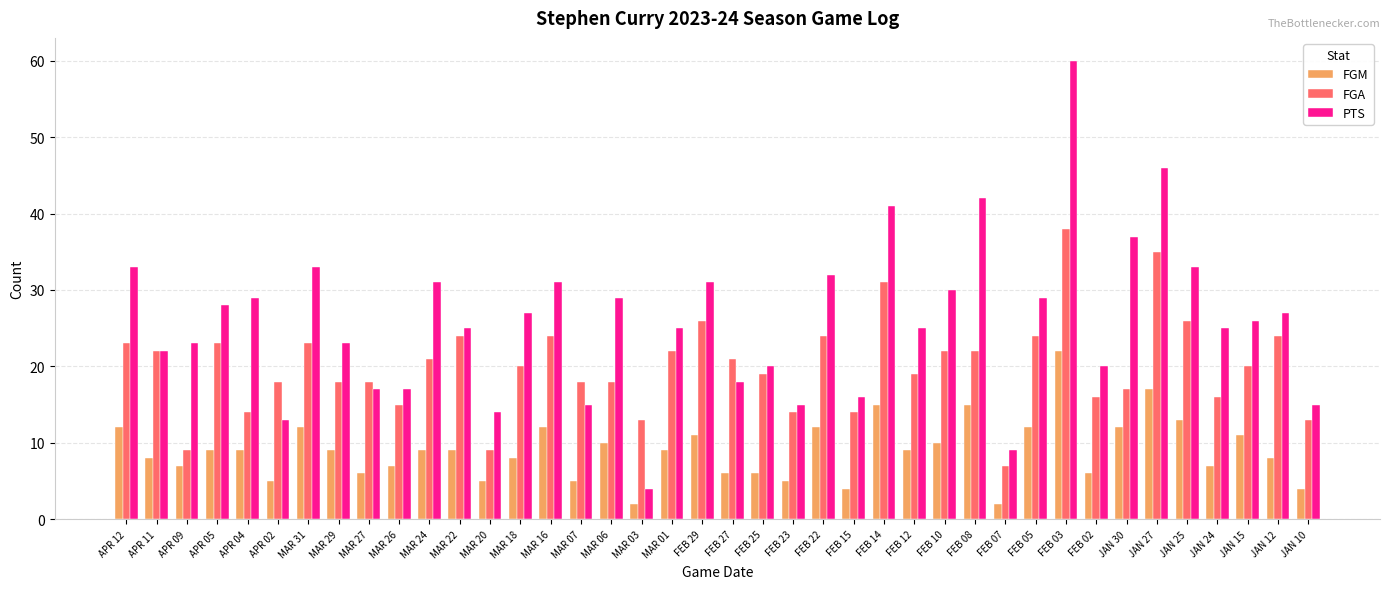

List the series in order of their overall mean, lowest first.

FGM, FGA, PTS